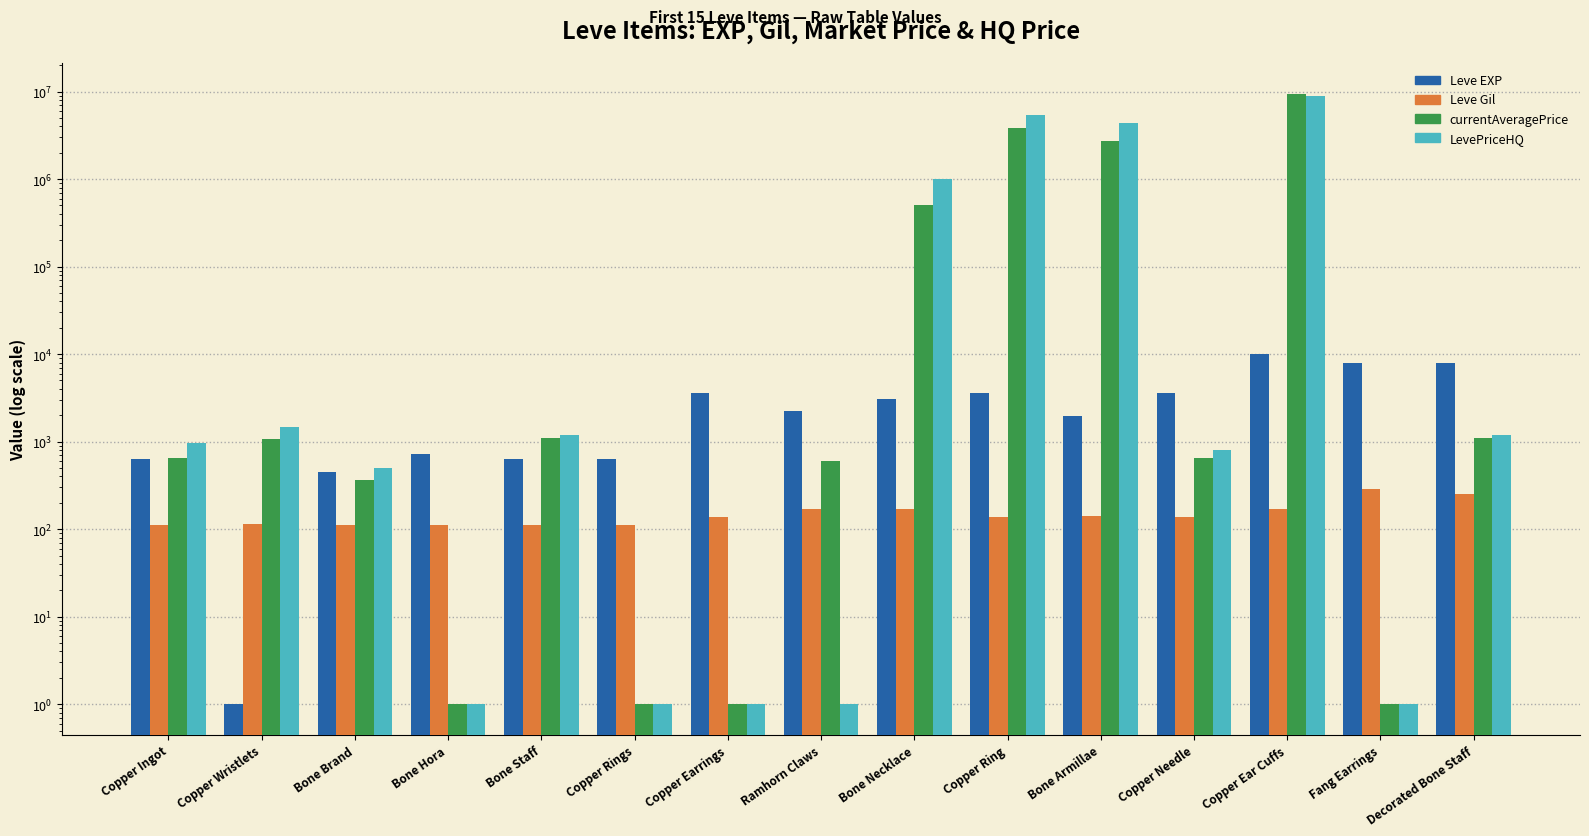

What is the difference between the Leve EXP values at Copper Rings and Copper Earrings?

2970